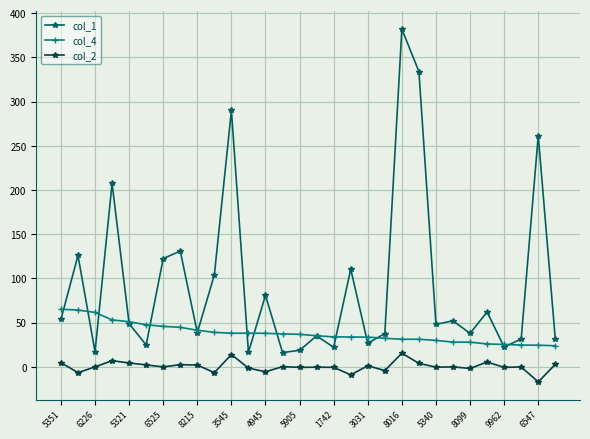

What is the value of the col_2 point at the 21st from the left?

15.5